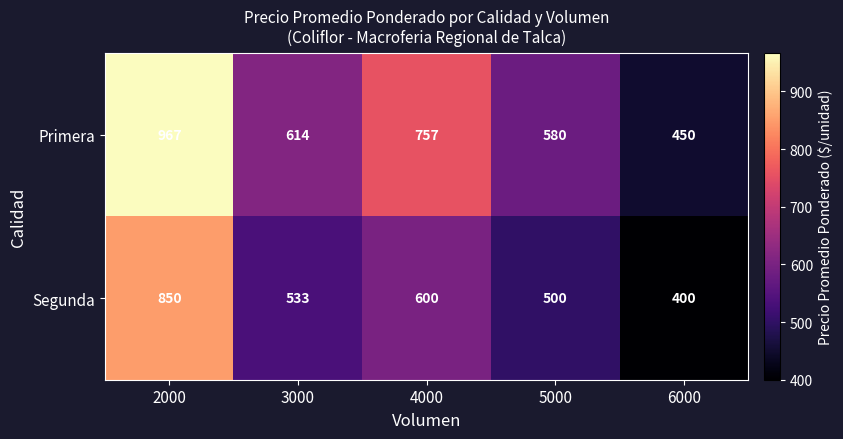

What is the sum of all Primera values?

3368